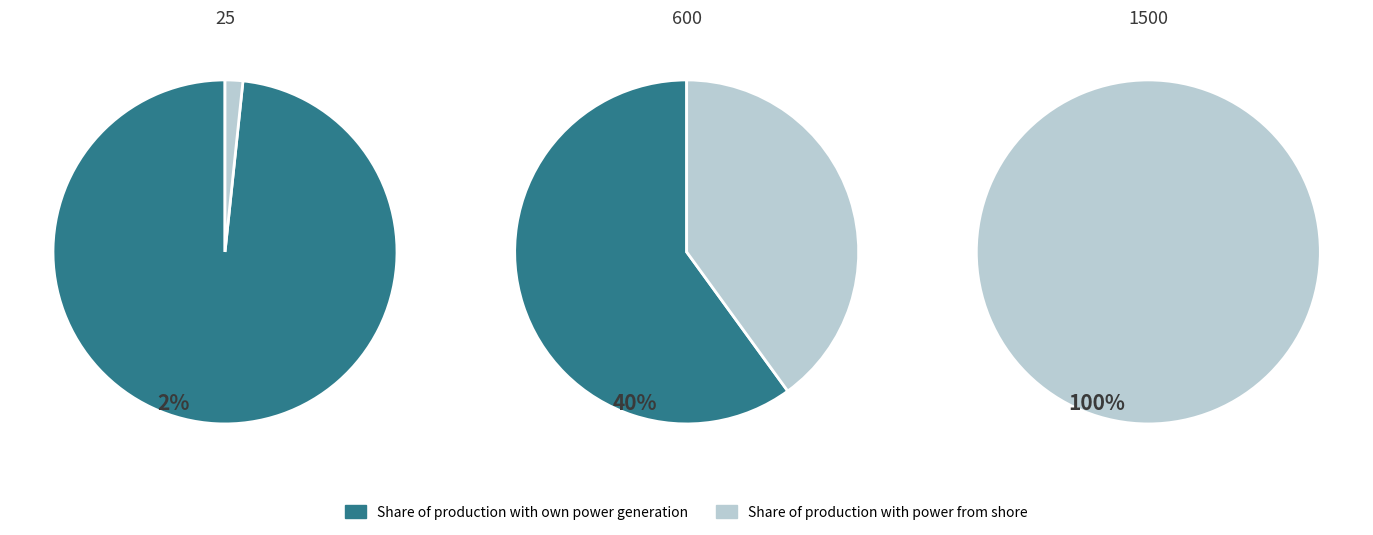

Which category has the biggest portion of the pie?

1500